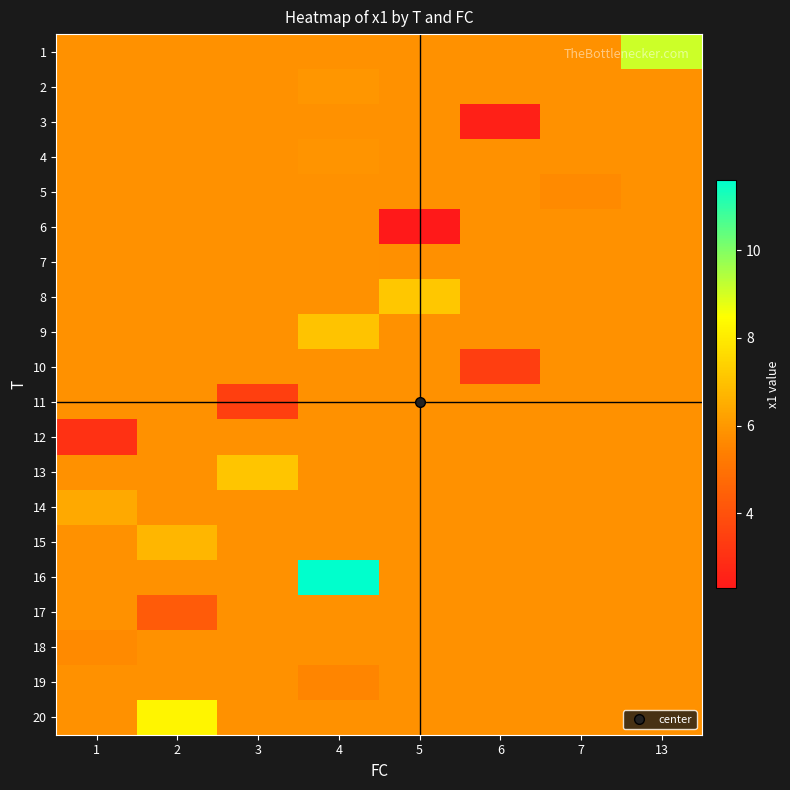

Reading left to right, extract all data points from this chart.

1: 1=5.8	2=5.8	3=5.8	4=5.8	5=5.8	6=5.8	7=5.8	13=9.1
2: 1=5.8	2=5.8	3=5.8	4=5.9	5=5.8	6=5.8	7=5.8	13=5.8
3: 1=5.8	2=5.8	3=5.8	4=5.8	5=5.8	6=2.5	7=5.8	13=5.8
4: 1=5.8	2=5.8	3=5.8	4=5.9	5=5.8	6=5.8	7=5.8	13=5.8
5: 1=5.8	2=5.8	3=5.8	4=5.8	5=5.8	6=5.8	7=5.6	13=5.8
6: 1=5.8	2=5.8	3=5.8	4=5.8	5=2.3	6=5.8	7=5.8	13=5.8
7: 1=5.8	2=5.8	3=5.8	4=5.8	5=5.8	6=5.8	7=5.8	13=5.8
8: 1=5.8	2=5.8	3=5.8	4=5.8	5=7.1	6=5.8	7=5.8	13=5.8
9: 1=5.8	2=5.8	3=5.8	4=7.0	5=5.8	6=5.8	7=5.8	13=5.8
10: 1=5.8	2=5.8	3=5.8	4=5.8	5=5.8	6=3.5	7=5.8	13=5.8
11: 1=5.8	2=5.8	3=3.5	4=5.8	5=5.8	6=5.8	7=5.8	13=5.8
12: 1=3.0	2=5.8	3=5.8	4=5.8	5=5.8	6=5.8	7=5.8	13=5.8
13: 1=5.8	2=5.8	3=7.1	4=5.8	5=5.8	6=5.8	7=5.8	13=5.8
14: 1=6.4	2=5.8	3=5.8	4=5.8	5=5.8	6=5.8	7=5.8	13=5.8
15: 1=5.8	2=6.8	3=5.8	4=5.8	5=5.8	6=5.8	7=5.8	13=5.8
16: 1=5.8	2=5.8	3=5.8	4=11.6	5=5.8	6=5.8	7=5.8	13=5.8
17: 1=5.8	2=4.3	3=5.8	4=5.8	5=5.8	6=5.8	7=5.8	13=5.8
18: 1=5.6	2=5.8	3=5.8	4=5.8	5=5.8	6=5.8	7=5.8	13=5.8
19: 1=5.8	2=5.8	3=5.8	4=5.6	5=5.8	6=5.8	7=5.8	13=5.8
20: 1=5.8	2=8.3	3=5.8	4=5.8	5=5.8	6=5.8	7=5.8	13=5.8